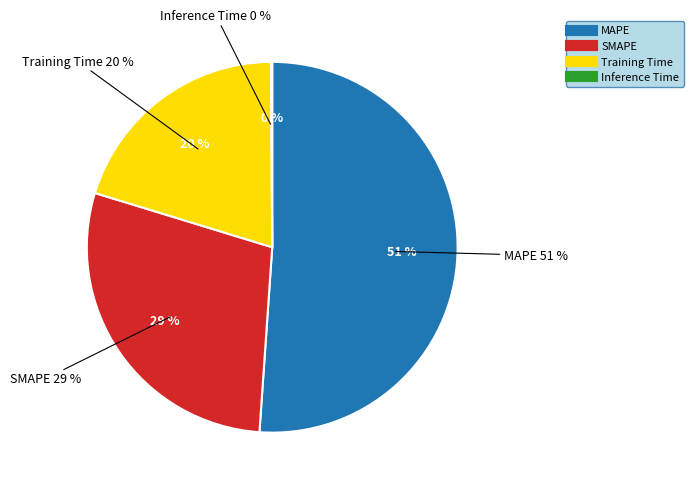

To the nearest percent, what is the difference between the largest and smallest slice percentages?

51%